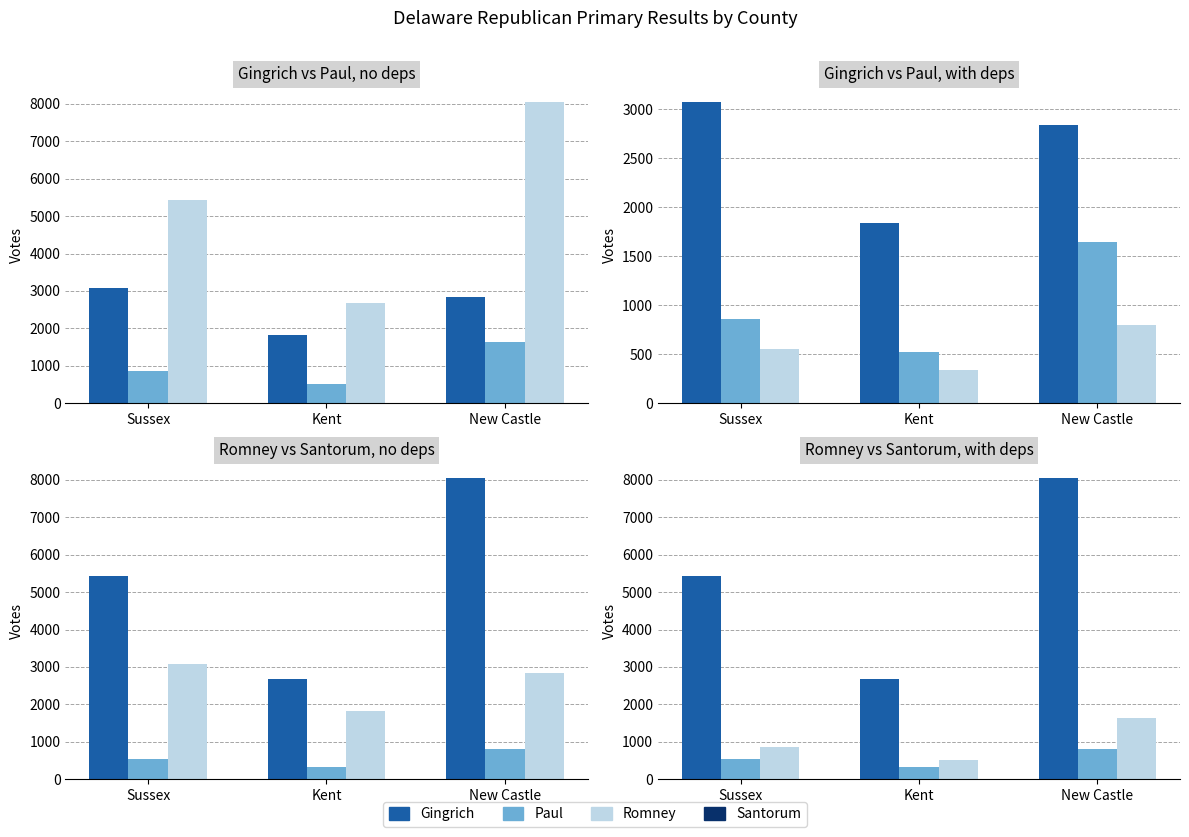

Between New Castle and Sussex, which is larger?

Sussex